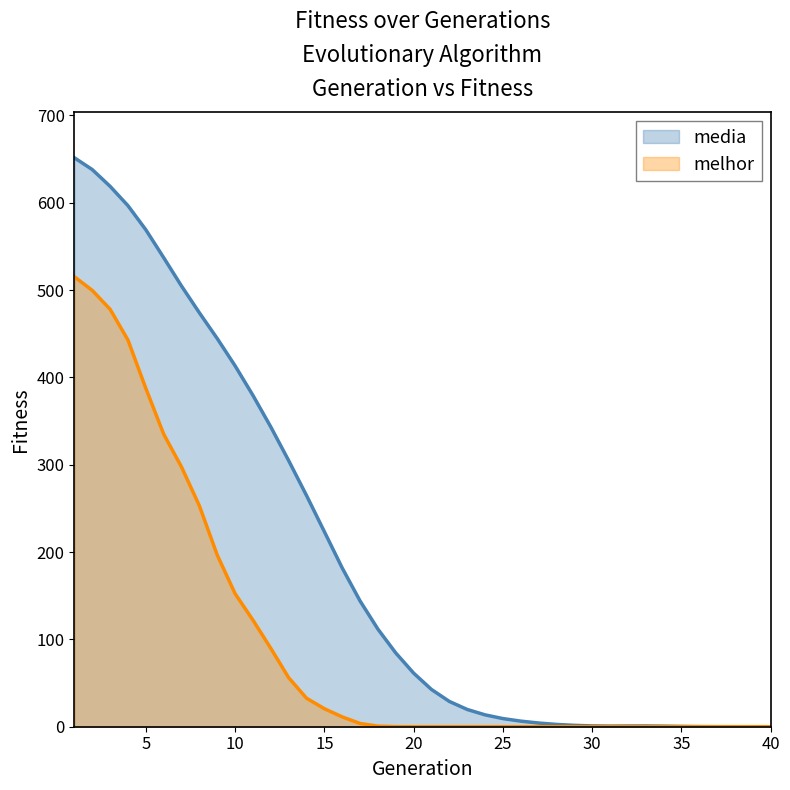

Reading left to right, transcribe all the data shown in this chart.

media: 651.6	638.1	618.9	596.7	569.2	537.2	504.7	474.1	444.6	413.3	379.5	343.3	304.8	264.8	223.4	181.8	144.1	111.8	84.5	61.4	42.7	29.0	19.8	13.6	9.3	6.4	4.2	2.6	1.6	0.9	0.7	0.8	0.9	0.7	0.4	0.2	0.0	0.0	0.0	0.0
melhor: 515.3	499.7	478.1	442.8	387.5	335.1	297.4	253.0	196.6	152.4	122.1	89.8	56.2	32.7	20.6	11.3	3.7	0.6	0.1	0.0	0.0	0.0	0.0	0.0	0.0	0.0	0.0	0.0	0.0	0.0	0.0	0.0	0.0	0.0	0.0	0.0	0.0	0.0	0.0	0.0